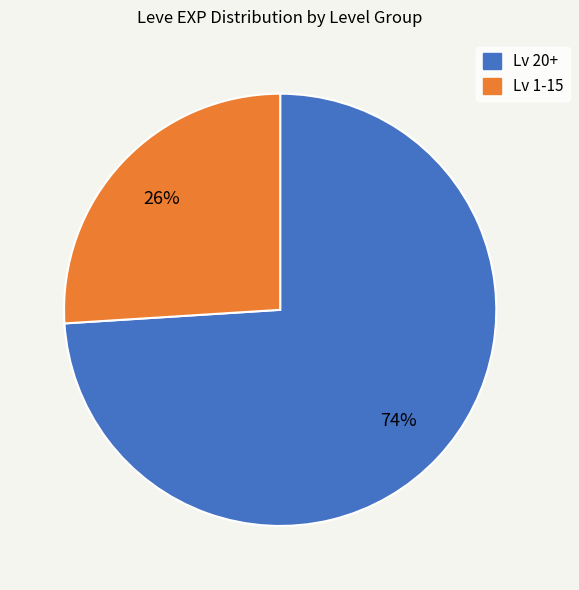

To the nearest percent, what is the difference between the largest and smallest slice percentages?

48%